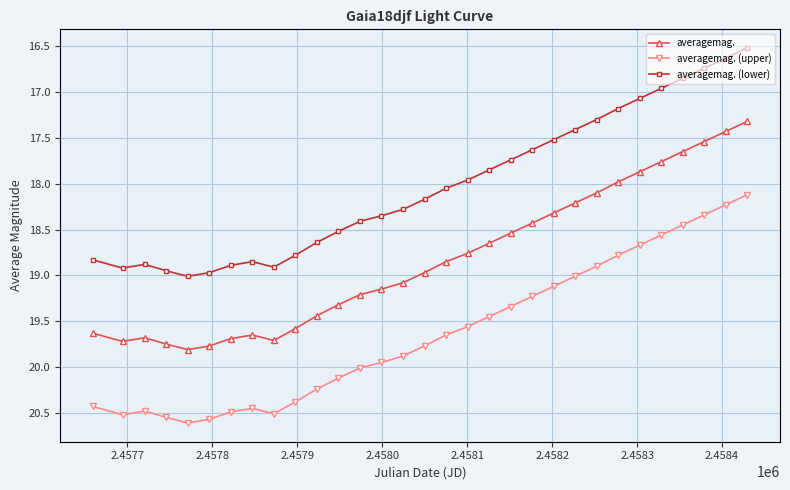

True or false: averagemag. (lower) and averagemag. (upper) cross at least once.

False